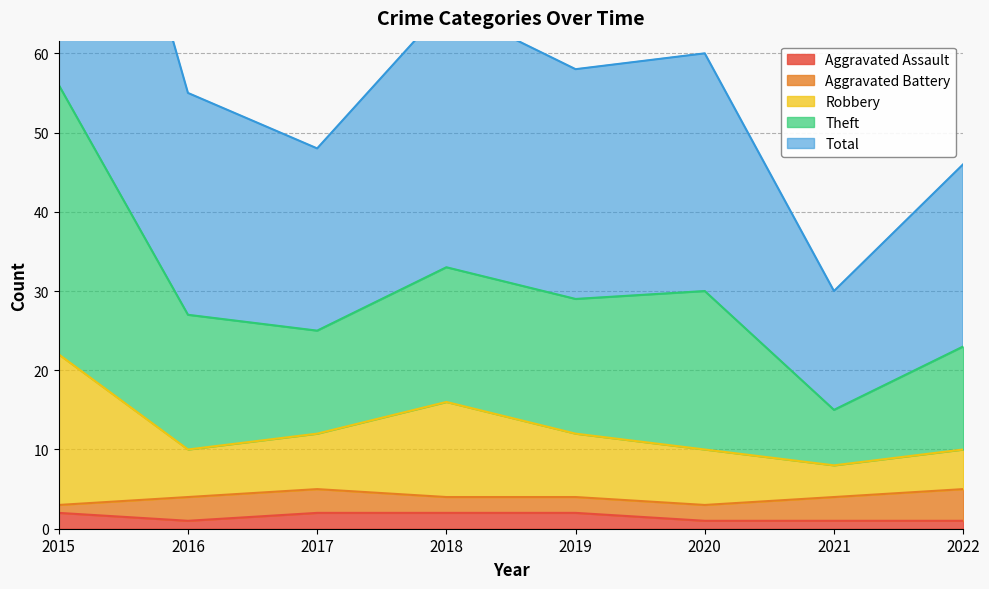

The Total series shows 19 at 2015. True or false?

False